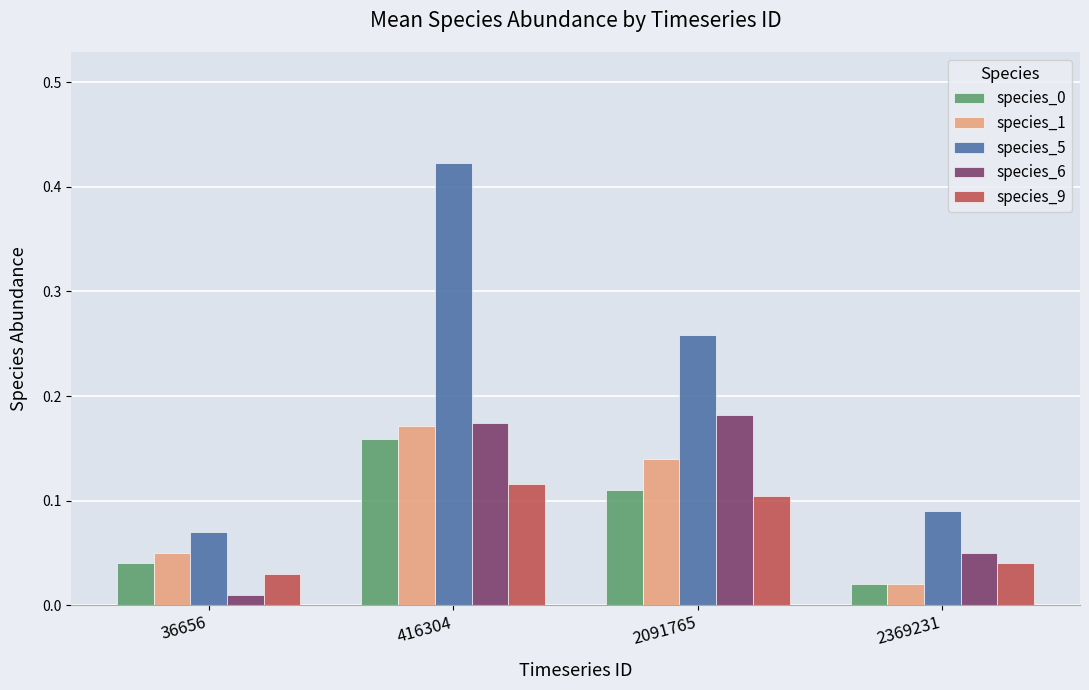

How many data points does each series have?

4